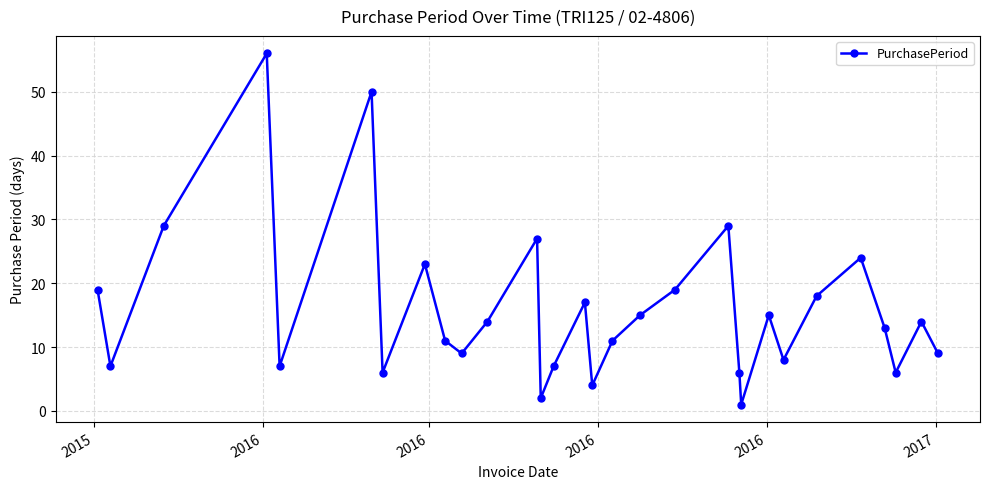

What is the maximum value shown in the chart?

56